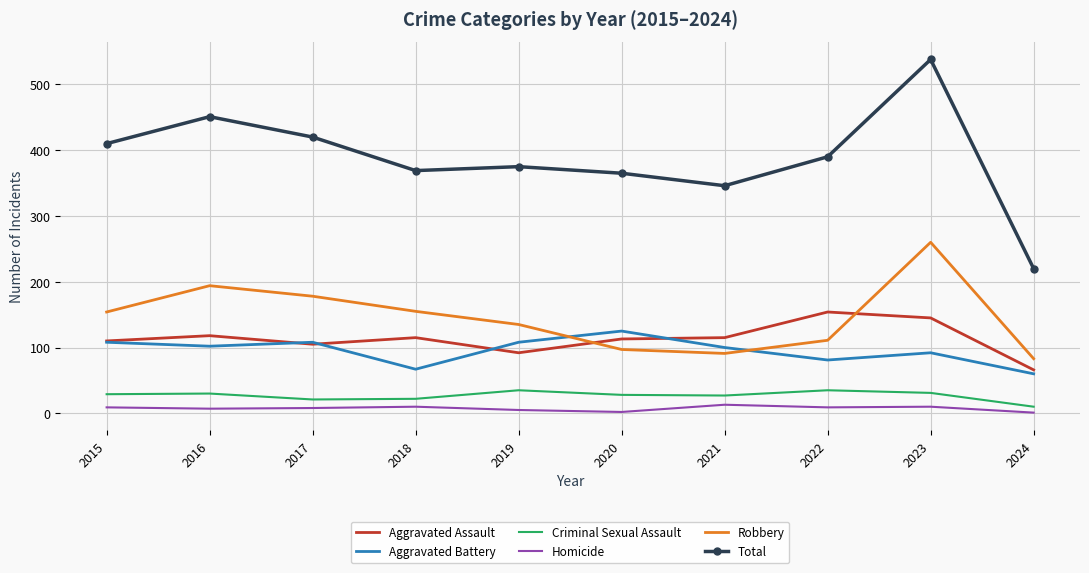

At which label does Total reach its peak?

2023